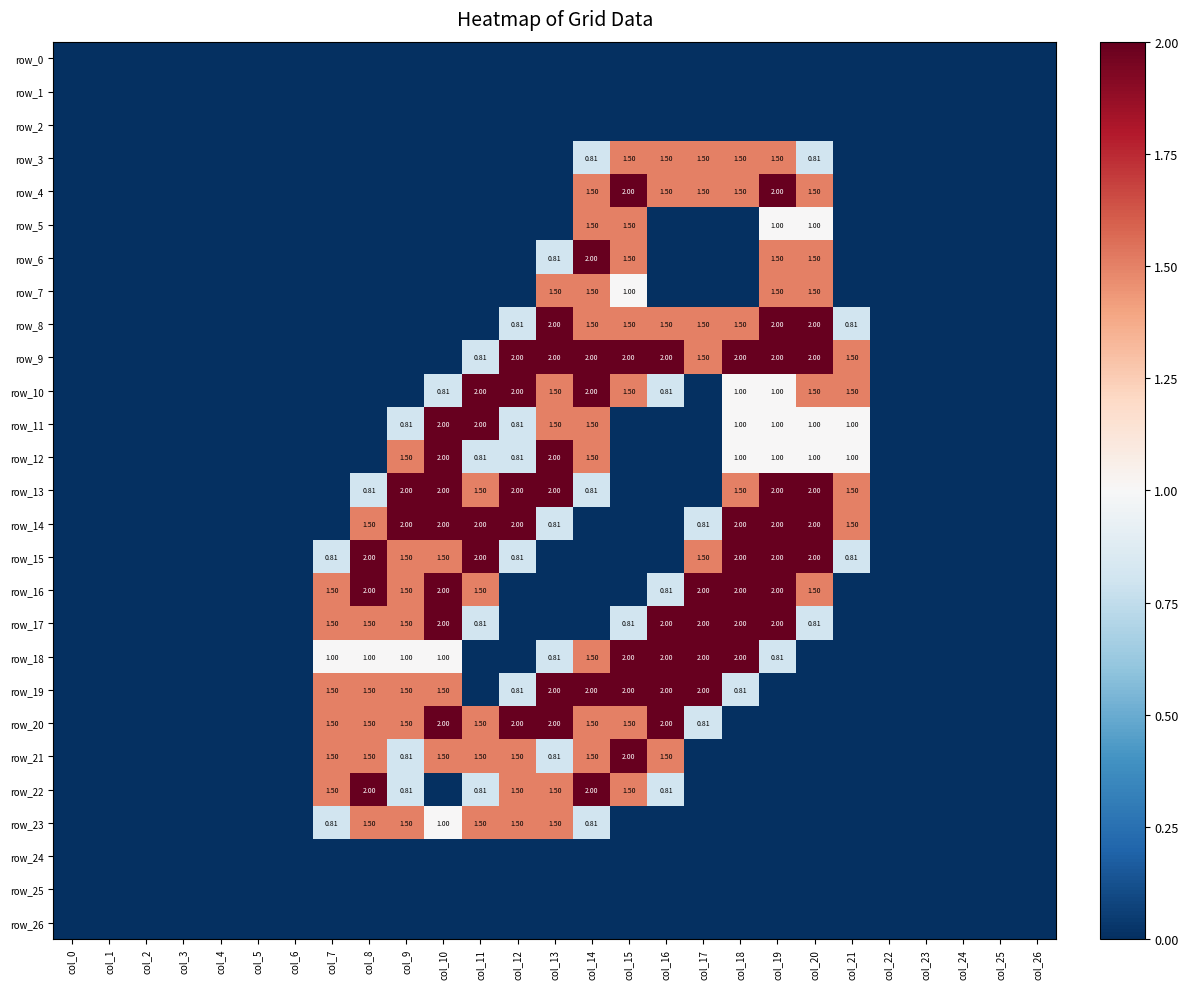

Count the number of data series in this chart.

27